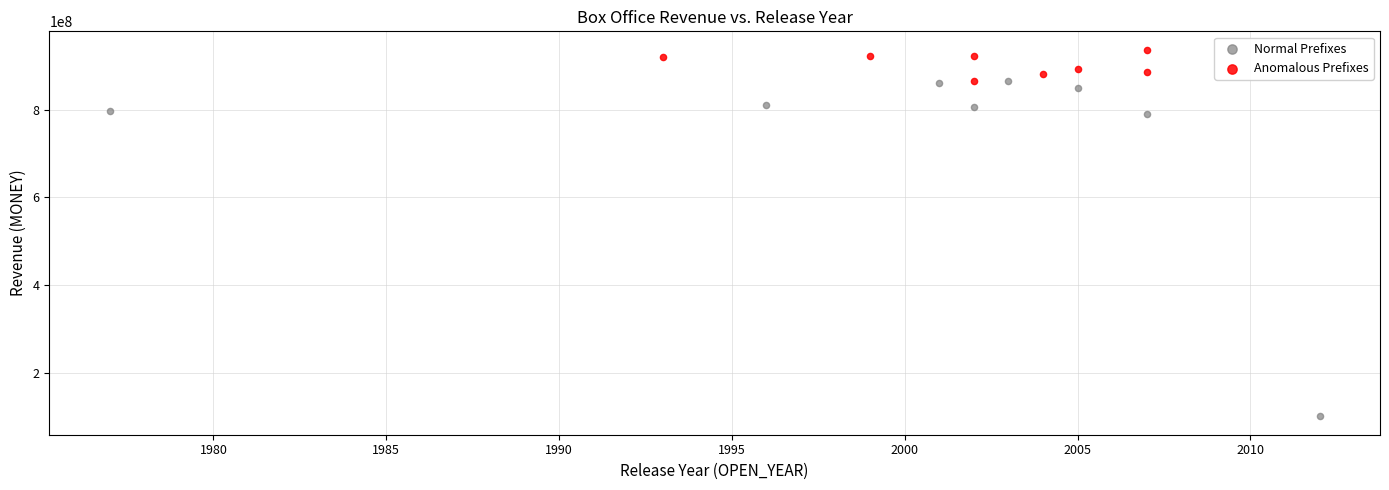

Which series has the widest spread of Y values?

Normal Prefixes